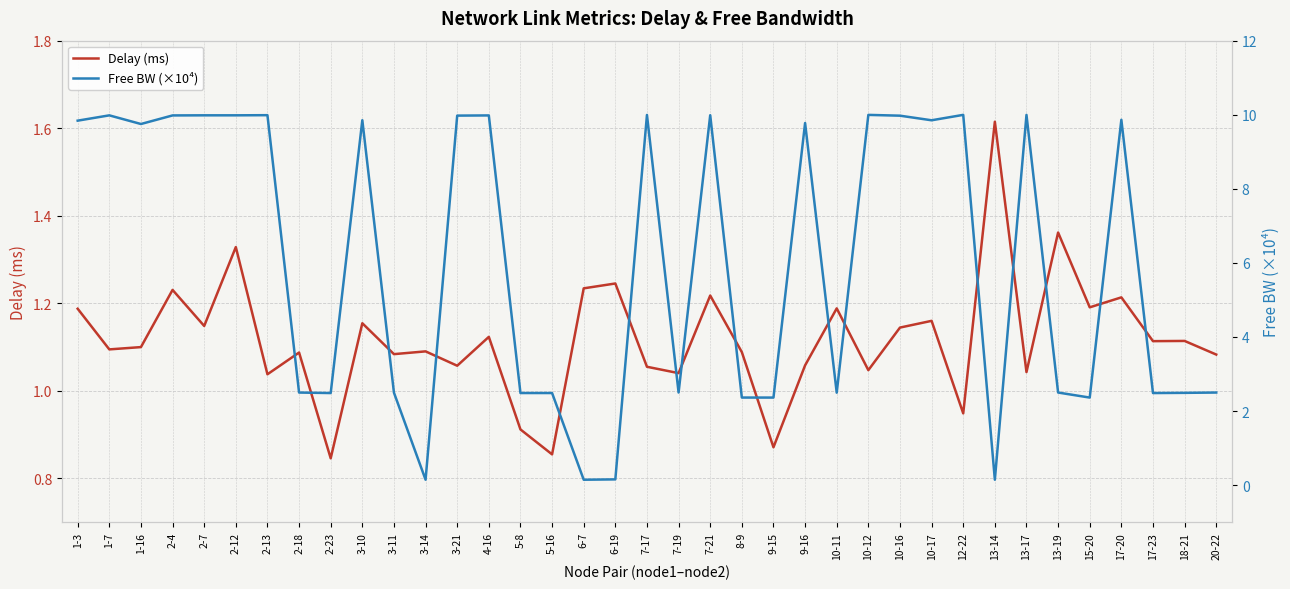

What is the label of the 28th point from the right?

3-10